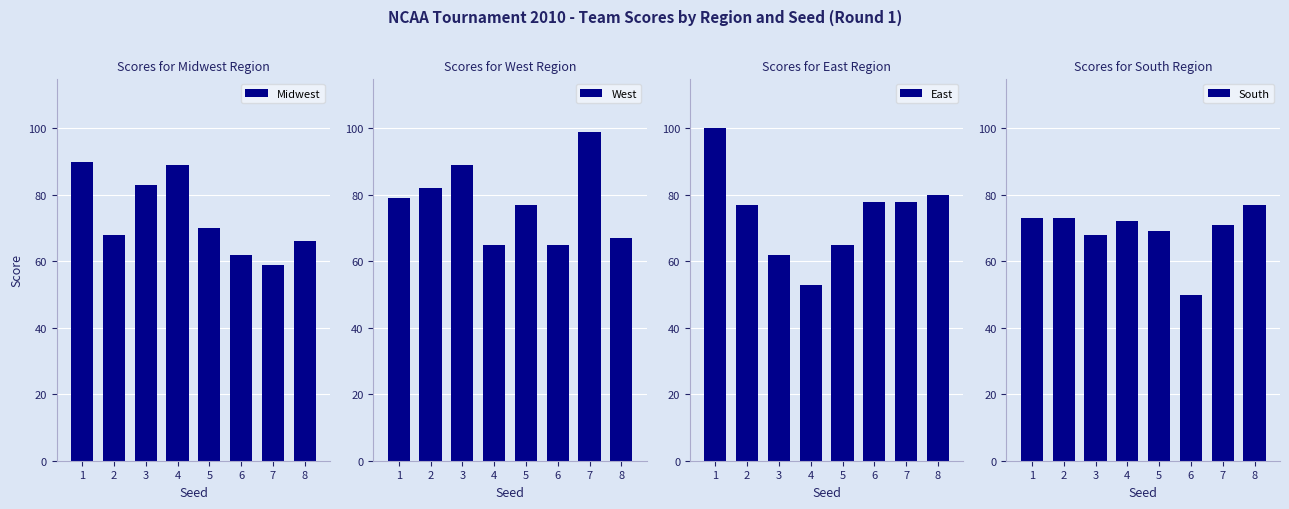

Which series has the largest total across all categories?

West